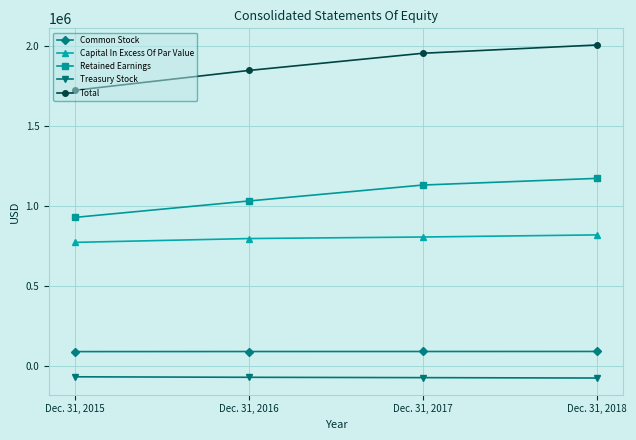

What is the greatest value displayed?

2009364